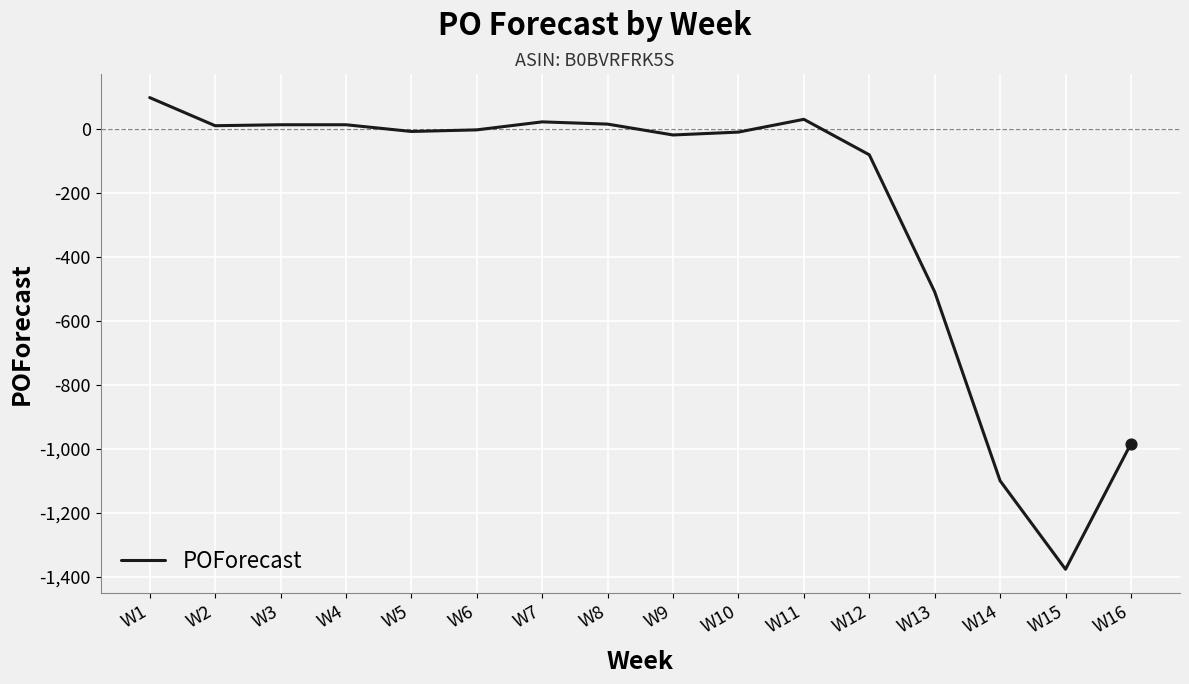

What is the change in value from W3 to W11?

+17